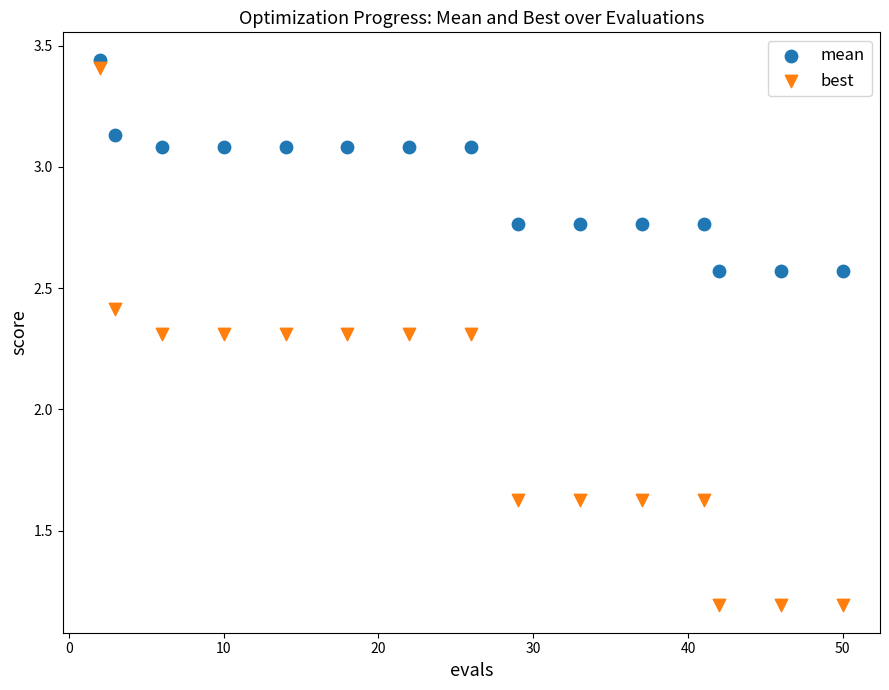

Which series has the largest Y range (max minus min)?

best